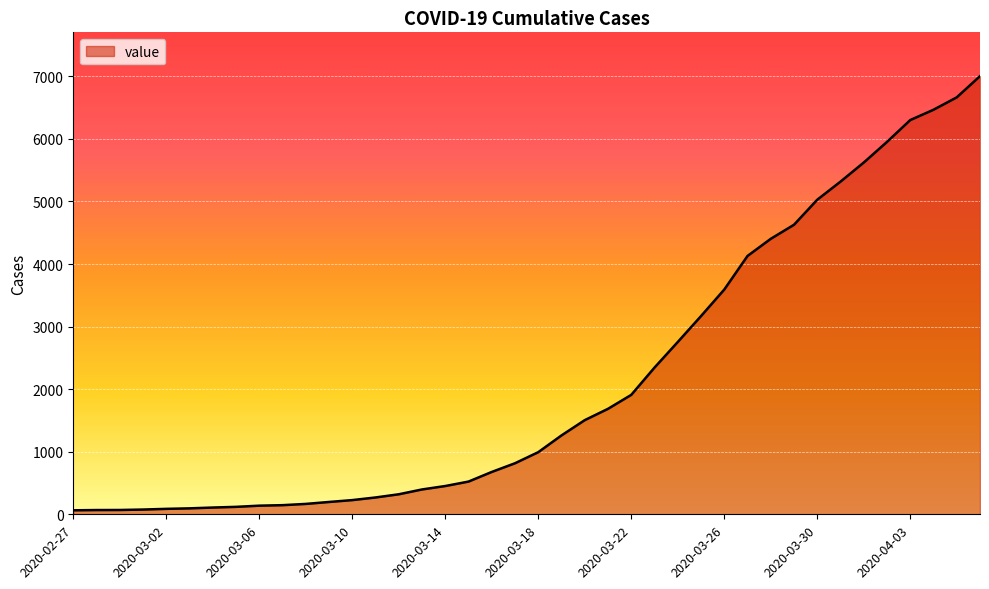

Does the chart display data point markers on the line(s)?

No